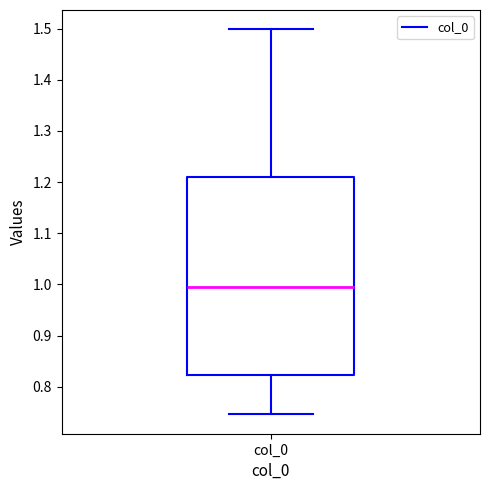

Where is the lower edge of the box for col_0 on the y-axis? The values are not printed on the chart, so give them approximately, as read against the axis.

0.82